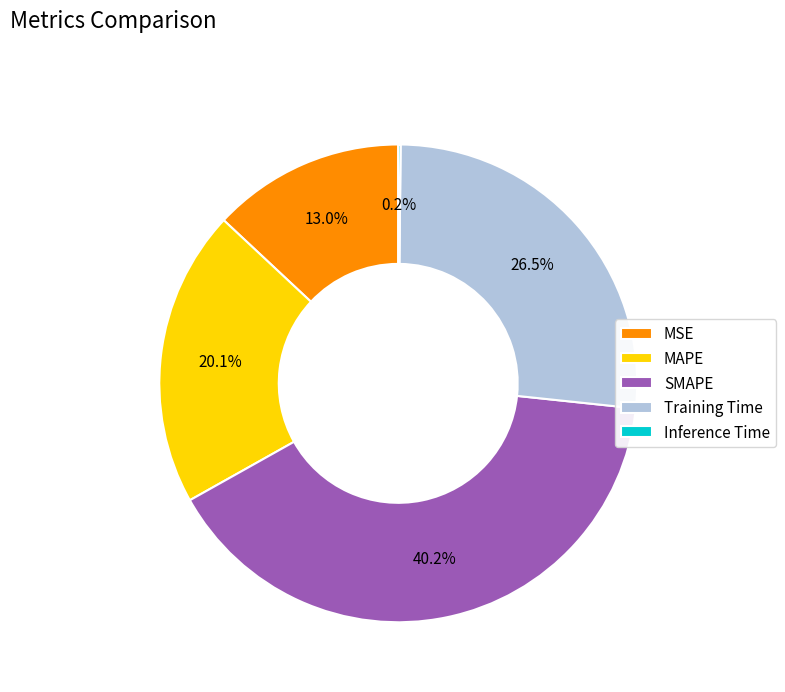

To the nearest percent, what is the average slice percentage?

20%